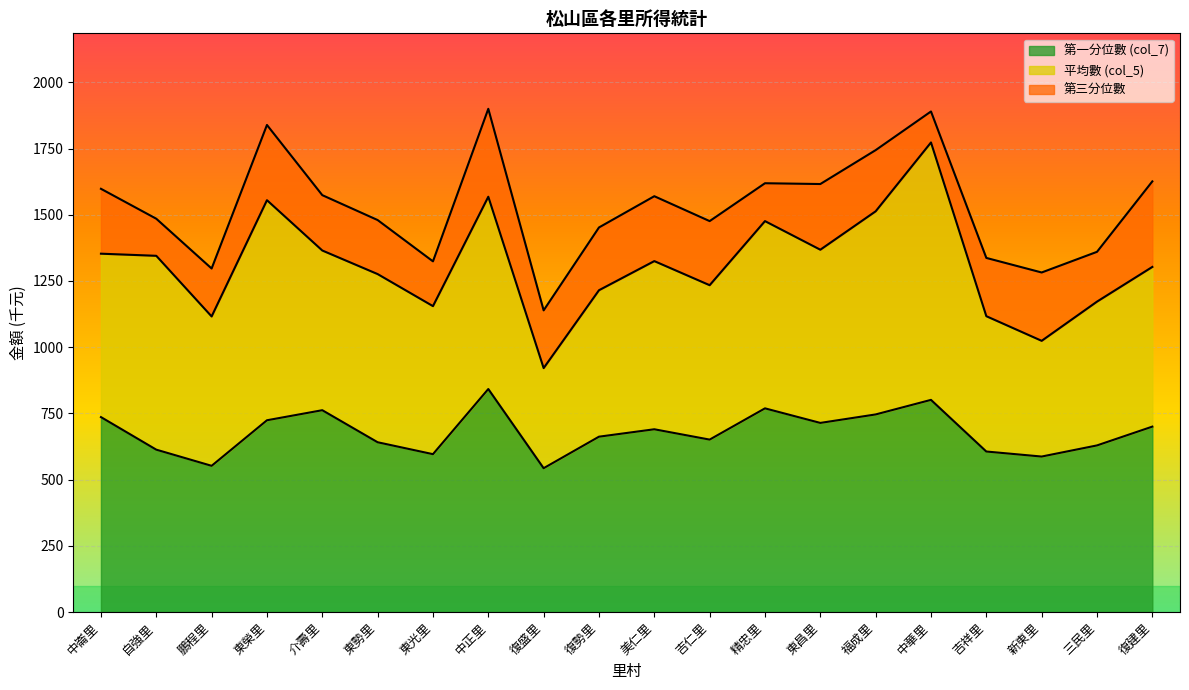

Reading left to right, list all the values displayed in this chart.

col_5: 中崙里=1353	自強里=1345	鵬程里=1116	東榮里=1555	介壽里=1365	東勢里=1276	東光里=1155	中正里=1568	復盛里=921	復勢里=1215	美仁里=1325	吉仁里=1234	精忠里=1476	東昌里=1368	福成里=1513	中華里=1773	吉祥里=1117	新東里=1024	三民里=1172	復建里=1303
col_7: 中崙里=736	自強里=613	鵬程里=552	東榮里=724	介壽里=762	東勢里=641	東光里=596	中正里=842	復盛里=543	復勢里=662	美仁里=690	吉仁里=651	精忠里=769	東昌里=714	福成里=746	中華里=801	吉祥里=606	新東里=587	三民里=629	復建里=700
第三分位數: 中崙里=1598	自強里=1485	鵬程里=1297	東榮里=1839	介壽里=1574	東勢里=1480	東光里=1324	中正里=1900	復盛里=1139	復勢里=1452	美仁里=1570	吉仁里=1476	精忠里=1619	東昌里=1616	福成里=1744	中華里=1890	吉祥里=1337	新東里=1282	三民里=1360	復建里=1626